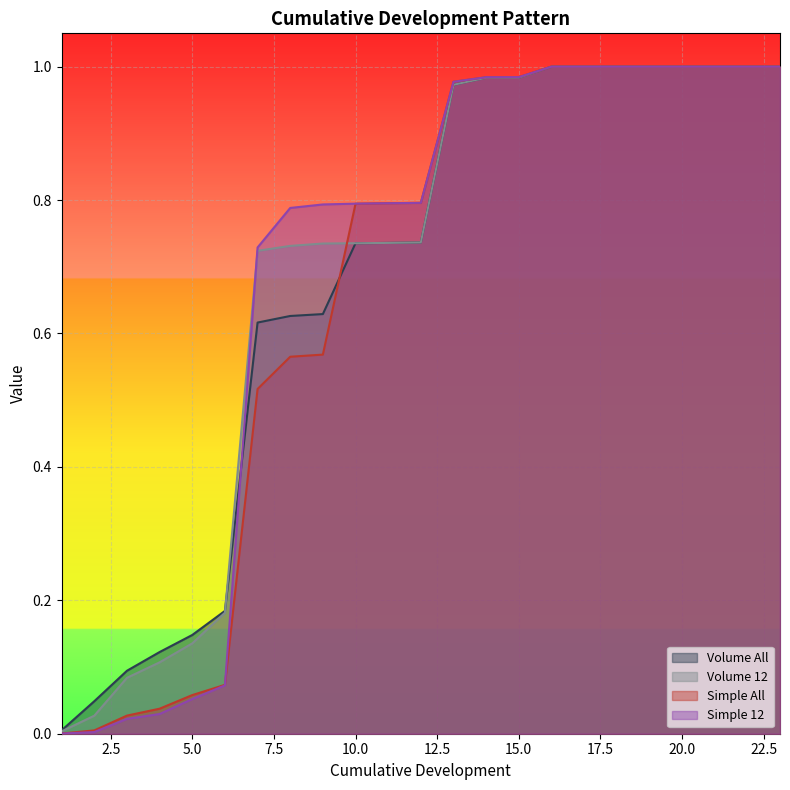

At how many categories does at least one series exceed 0?

23